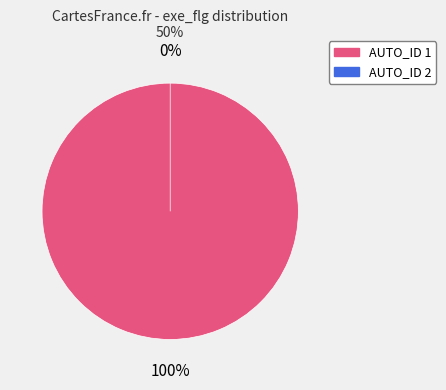

Does any single category account for the majority?

Yes